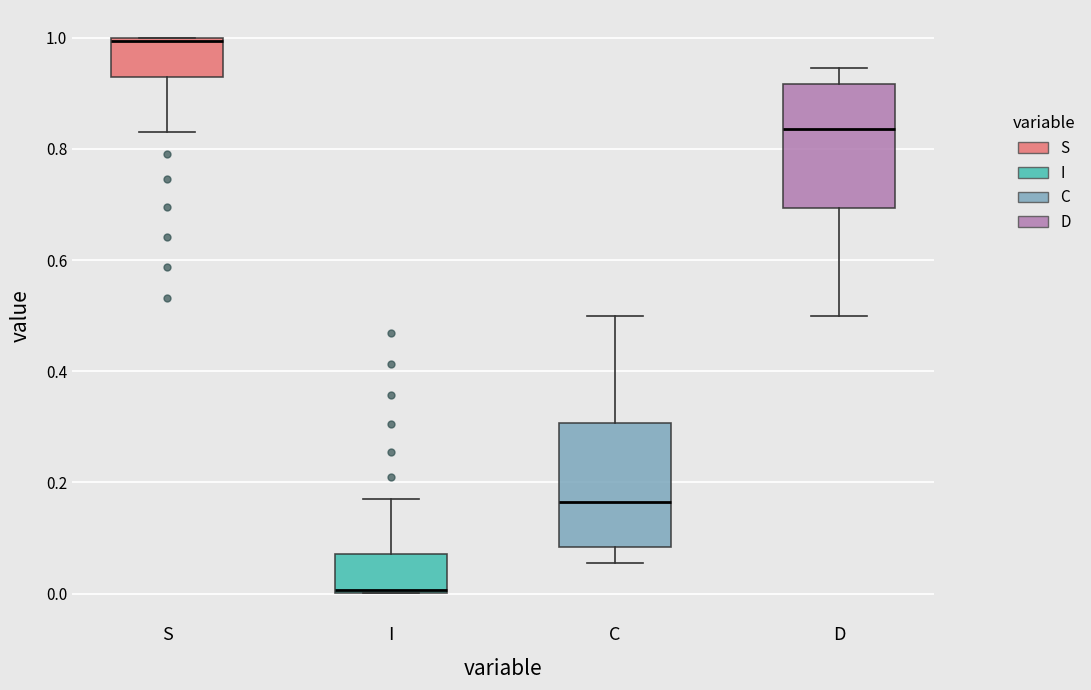

Where does the upper whisker of the box for I end on the y-axis? The values are not printed on the chart, so give them approximately, as read against the axis.

0.16